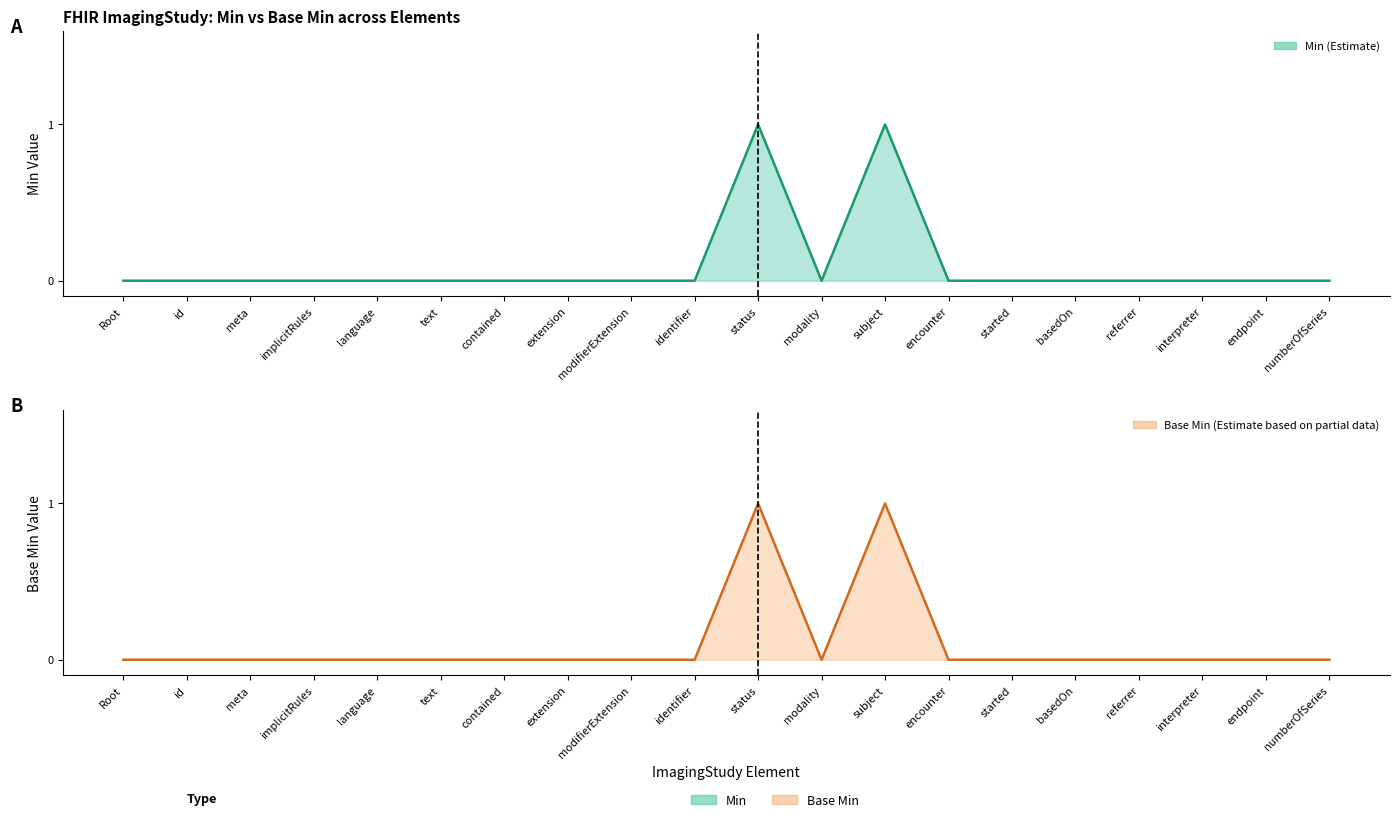

Does the chart have visible grid lines?

No